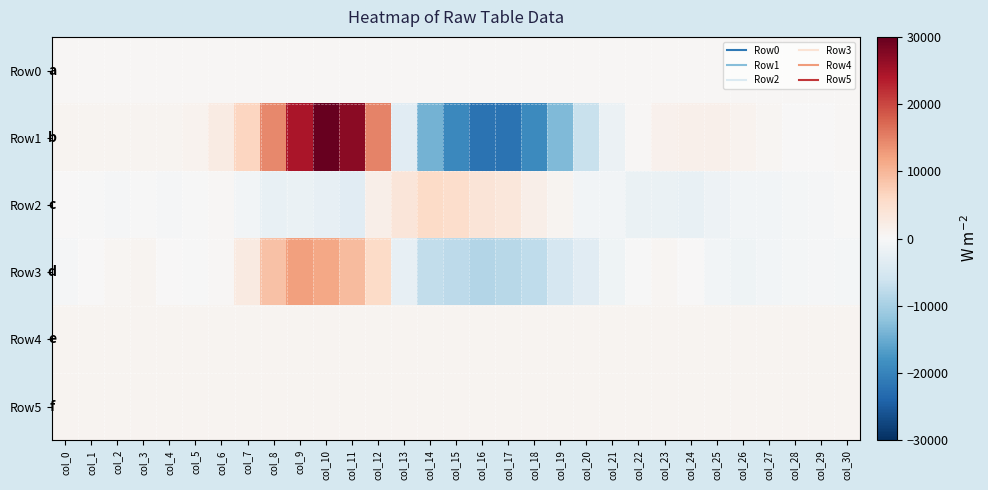

Reading left to right, extract all data points from this chart.

Row0: col_0=336.7	col_1=336.7	col_2=336.8	col_3=336.8	col_4=336.9	col_5=336.9	col_6=336.9	col_7=337.0	col_8=337.1	col_9=337.1	col_10=337.2	col_11=337.2	col_12=337.3	col_13=337.3	col_14=337.4	col_15=337.4	col_16=337.5	col_17=337.5	col_18=337.6	col_19=337.6	col_20=337.7	col_21=337.8	col_22=337.8	col_23=337.9	col_24=337.9	col_25=338.0	col_26=338.0	col_27=338.1	col_28=338.1	col_29=338.1	col_30=338.2
Row1: col_0=815.0	col_1=933.0	col_2=834.0	col_3=850.0	col_4=860.0	col_5=1051.0	col_6=2511.0	col_7=6551.0	col_8=14364.0	col_9=24461.0	col_10=29779.0	col_11=27179.0	col_12=14924.0	col_13=-3492.0	col_14=-14268.0	col_15=-19388.0	col_16=-22192.0	col_17=-22049.0	col_18=-19028.0	col_19=-13196.0	col_20=-6705.0	col_21=-1847.0	col_22=285.0	col_23=1173.0	col_24=1445.0	col_25=1458.0	col_26=1168.0	col_27=491.0	col_28=131.0	col_29=148.0	col_30=353.0
Row2: col_0=229.0	col_1=-129.0	col_2=-342.0	col_3=-78.0	col_4=-457.0	col_5=-124.0	col_6=250.0	col_7=-835.0	col_8=-2281.0	col_9=-2082.0	col_10=-2386.0	col_11=-3403.0	col_12=1686.0	col_13=3728.0	col_14=5778.0	col_15=5350.0	col_16=3814.0	col_17=3470.0	col_18=1846.0	col_19=715.0	col_20=-733.0	col_21=-897.0	col_22=-2108.0	col_23=-1899.0	col_24=-2180.0	col_25=-1615.0	col_26=-852.0	col_27=-710.0	col_28=-647.0	col_29=-356.0	col_30=-110.0
Row3: col_0=-403.0	col_1=42.0	col_2=565.0	col_3=916.0	col_4=162.0	col_5=-161.0	col_6=336.0	col_7=2754.0	col_8=8882.0	col_9=12394.0	col_10=11580.0	col_11=9441.0	col_12=5723.0	col_13=-2400.0	col_14=-7322.0	col_15=-7831.0	col_16=-8778.0	col_17=-8322.0	col_18=-7509.0	col_19=-4984.0	col_20=-3439.0	col_21=-1360.0	col_22=-140.0	col_23=629.0	col_24=151.0	col_25=-782.0	col_26=-1331.0	col_27=-881.0	col_28=-682.0	col_29=-428.0	col_30=-599.0
Row4: col_0=845.0	col_1=846.0	col_2=846.0	col_3=847.0	col_4=848.0	col_5=848.0	col_6=841.0	col_7=840.0	col_8=845.0	col_9=853.0	col_10=850.0	col_11=849.0	col_12=854.0	col_13=852.0	col_14=857.0	col_15=849.0	col_16=871.0	col_17=863.0	col_18=869.0	col_19=875.0	col_20=866.0	col_21=870.0	col_22=862.0	col_23=857.0	col_24=866.0	col_25=862.0	col_26=856.0	col_27=865.0	col_28=858.0	col_29=860.0	col_30=855.0
Row5: col_0=807.0	col_1=810.0	col_2=810.0	col_3=809.0	col_4=808.0	col_5=808.0	col_6=809.0	col_7=812.0	col_8=810.0	col_9=815.0	col_10=816.0	col_11=817.0	col_12=818.0	col_13=818.0	col_14=820.0	col_15=820.0	col_16=822.0	col_17=818.0	col_18=817.0	col_19=820.0	col_20=818.0	col_21=820.0	col_22=818.0	col_23=815.0	col_24=819.0	col_25=815.0	col_26=816.0	col_27=816.0	col_28=816.0	col_29=813.0	col_30=814.0